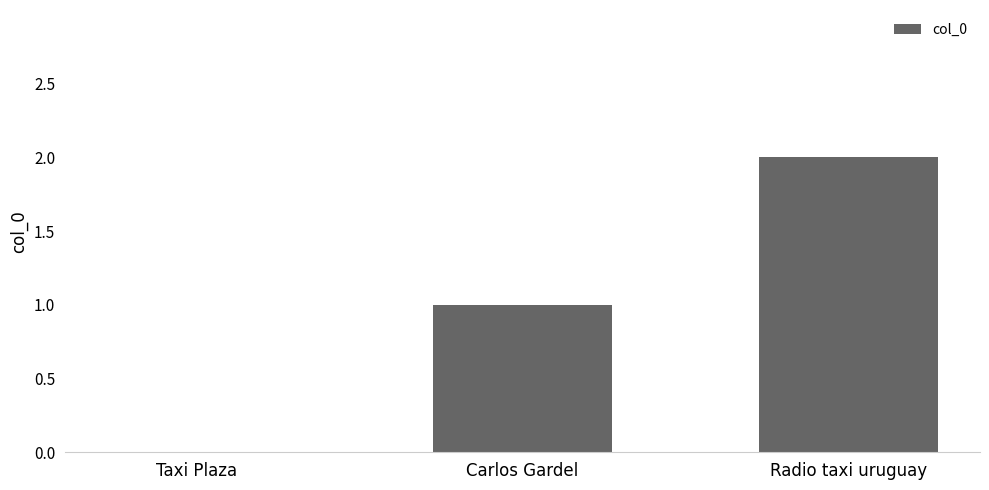

Are the bars horizontal?

No